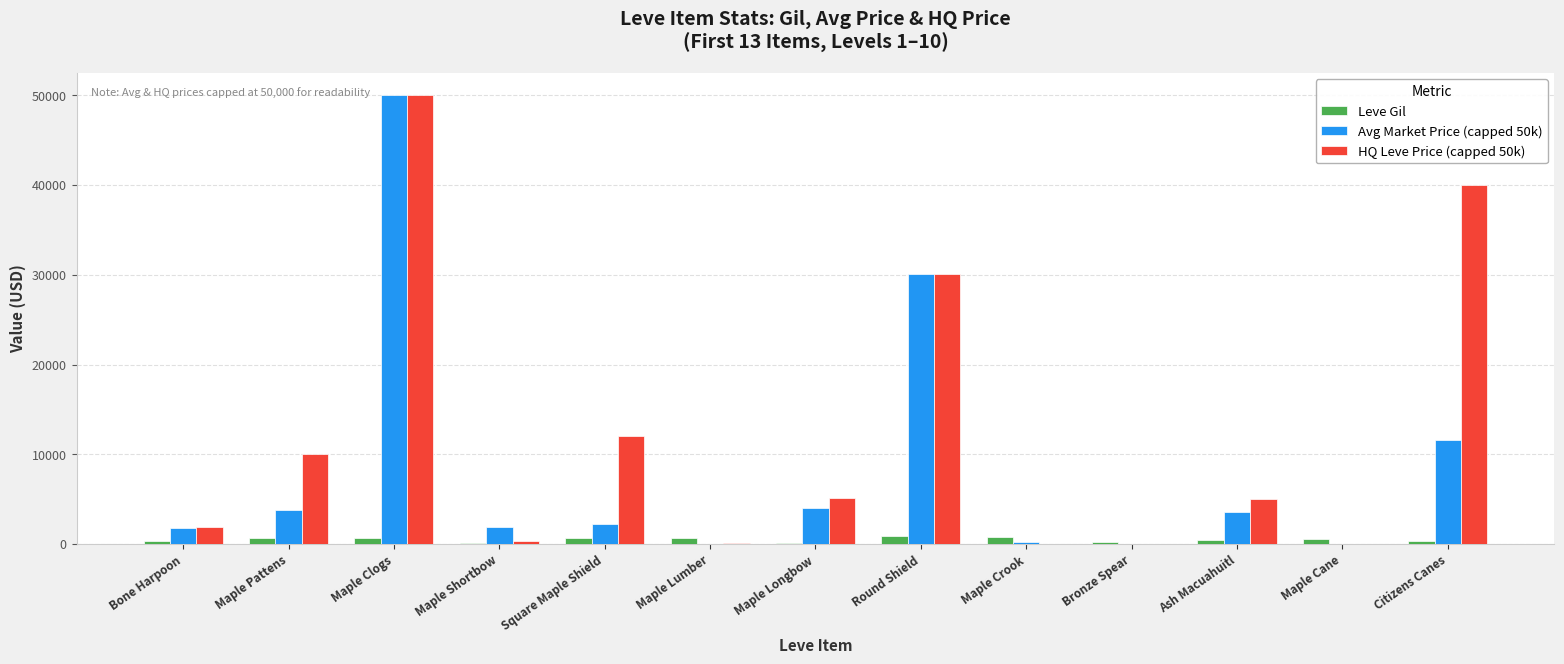

The HQ Leve Price (capped 50k) series shows 88128 at Maple Clogs. True or false?

False